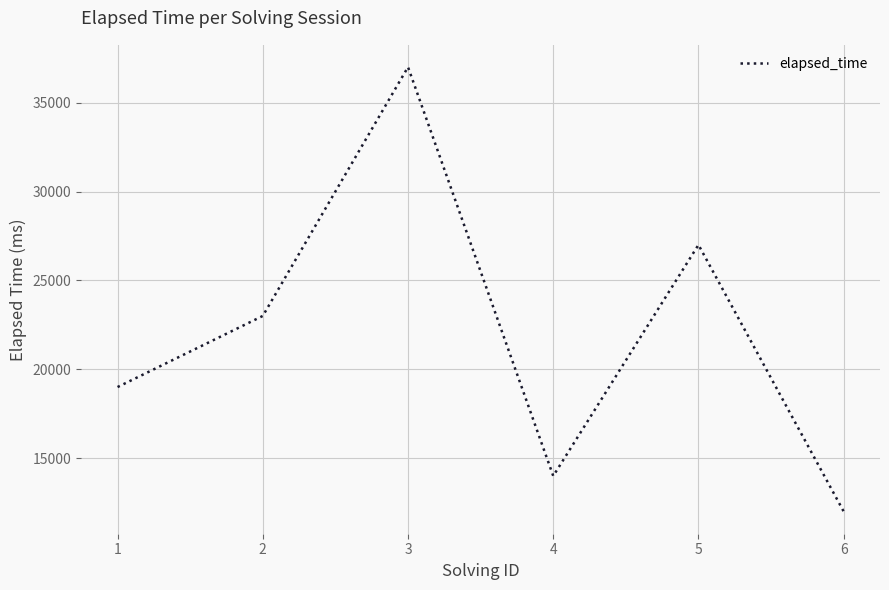

What is the ratio of the value at 6 to the value at 2?

0.5